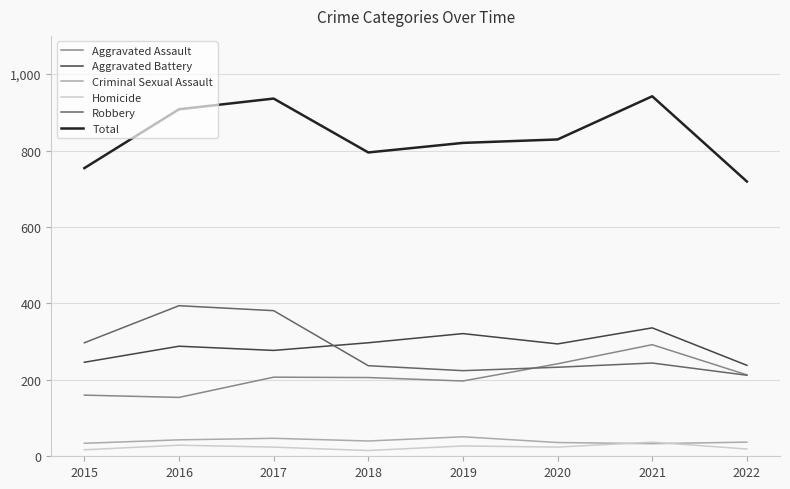

At which category does Total reach its first local valley?

2018